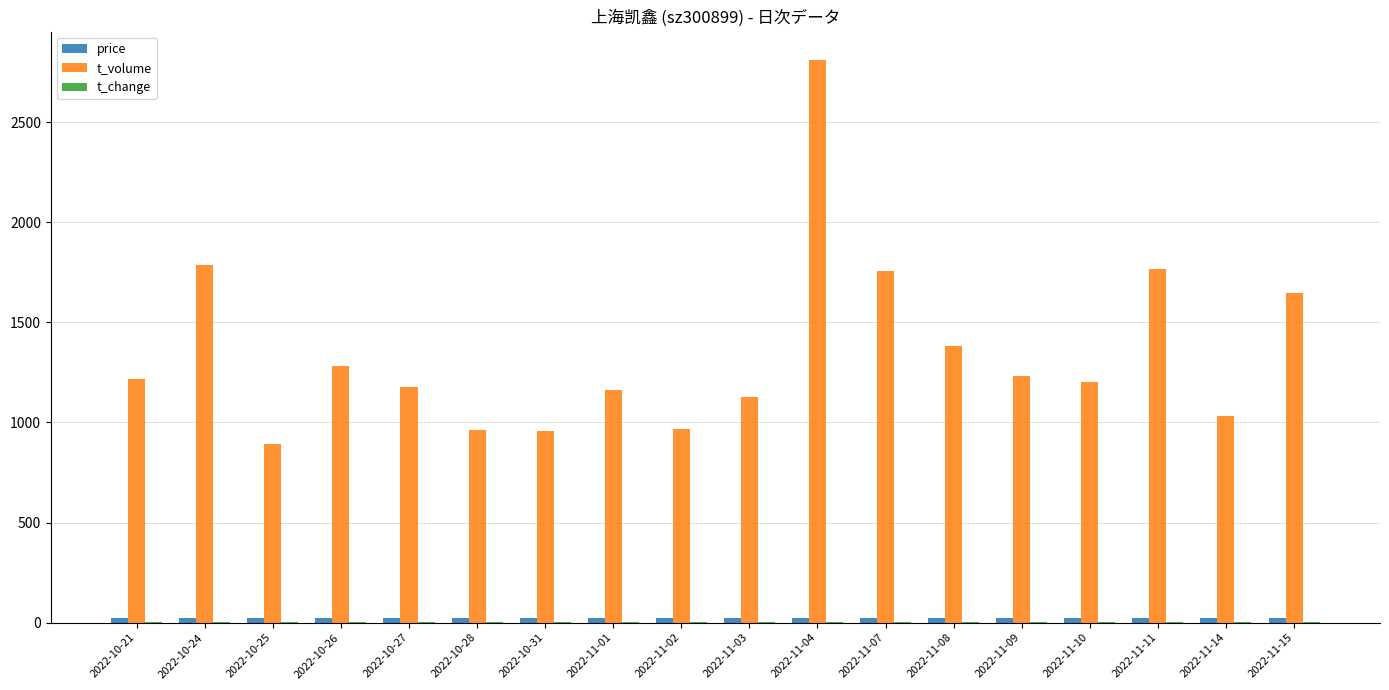

Which series has the largest total across all categories?

t_volume